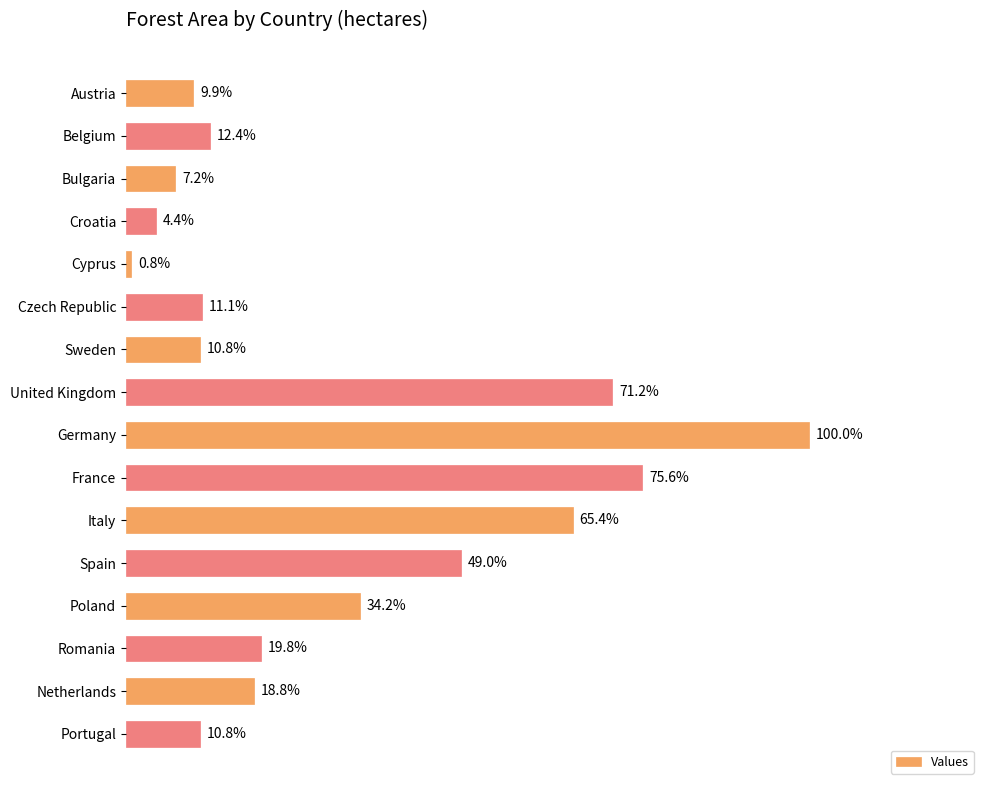

Does the chart contain any negative values?

No